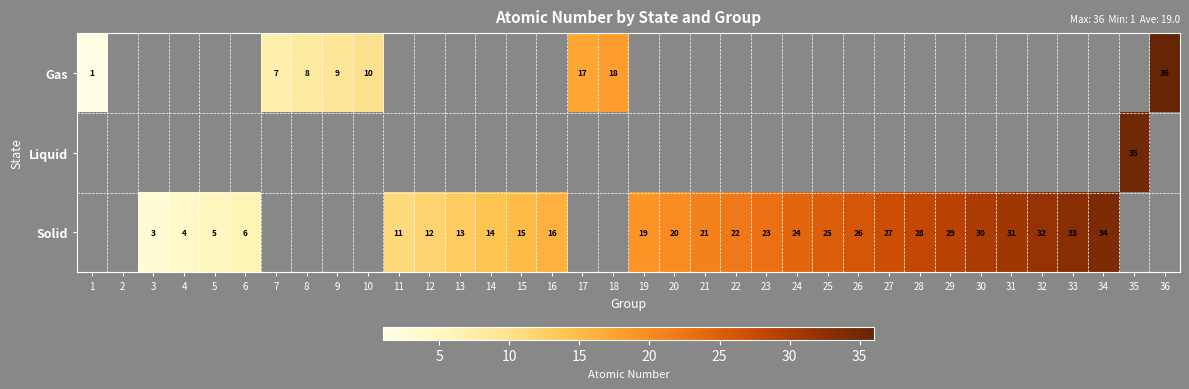

True or false: Solid has a value of 26 at 26.

True